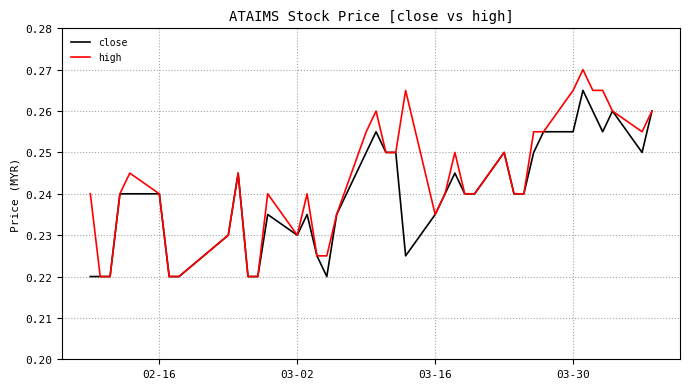

Which series has the widest spread of values?

high